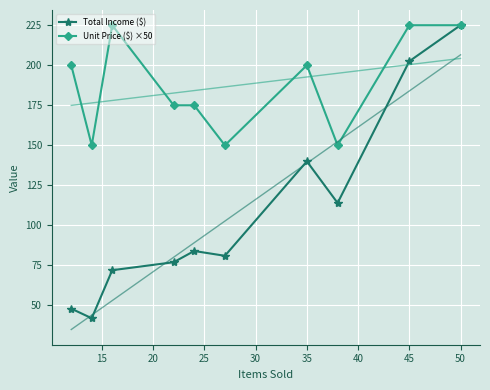

Is this an area chart (filled region under the line)?

No